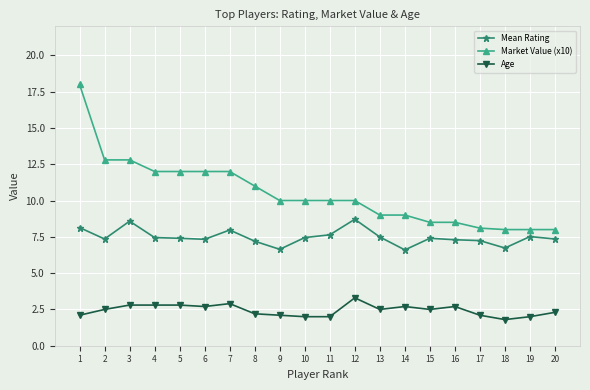

What is the difference between the Market Value (x10) values at 12 and 6?

2.0